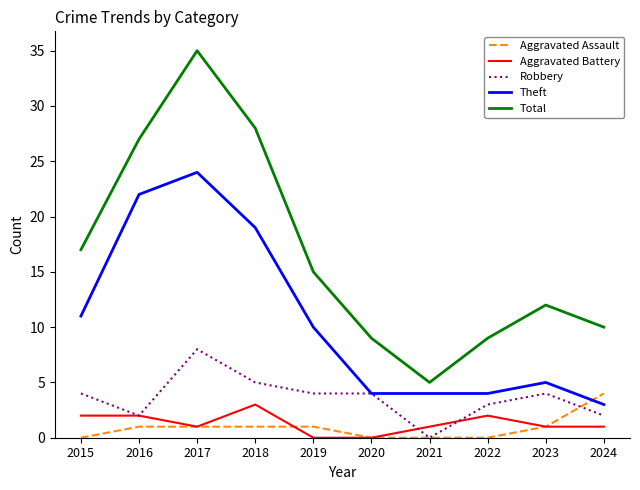

What is the difference between the highest and lowest values at 2022?

9